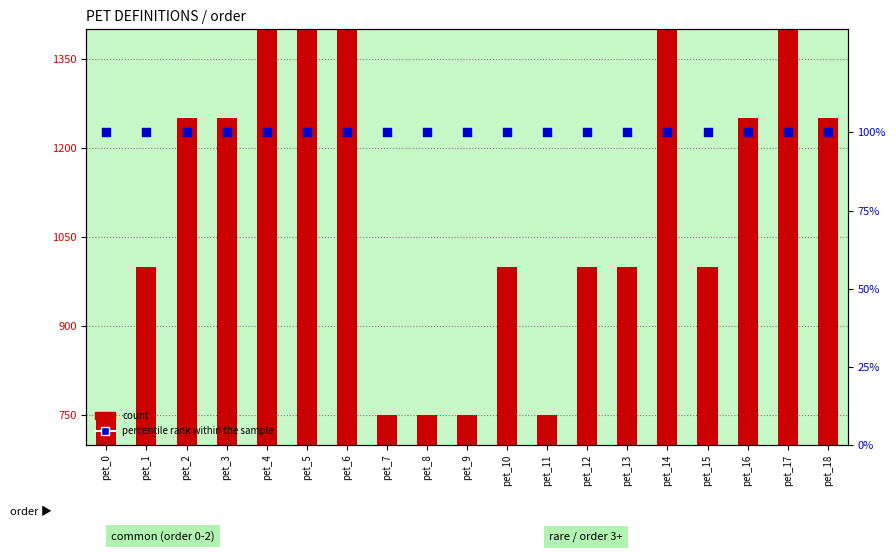

Which series has the largest total across all categories?

count